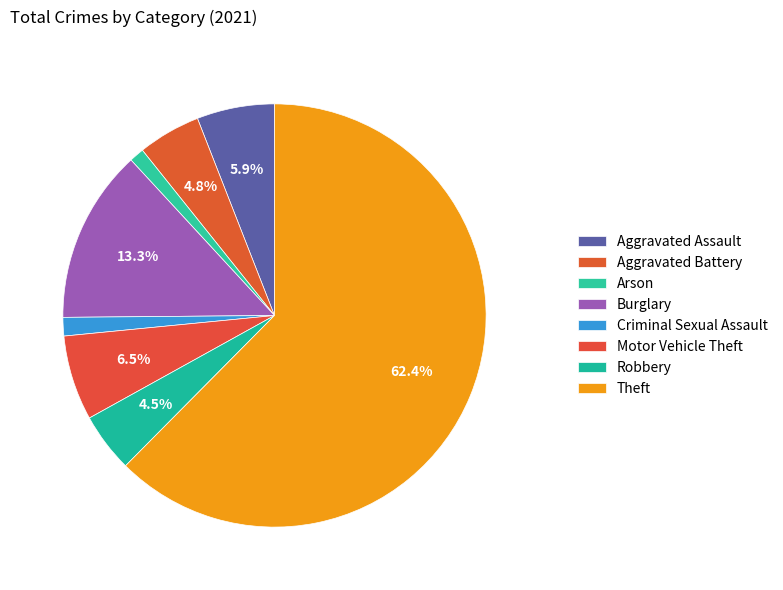

Is it true that Arson is 8% of the pie?

False